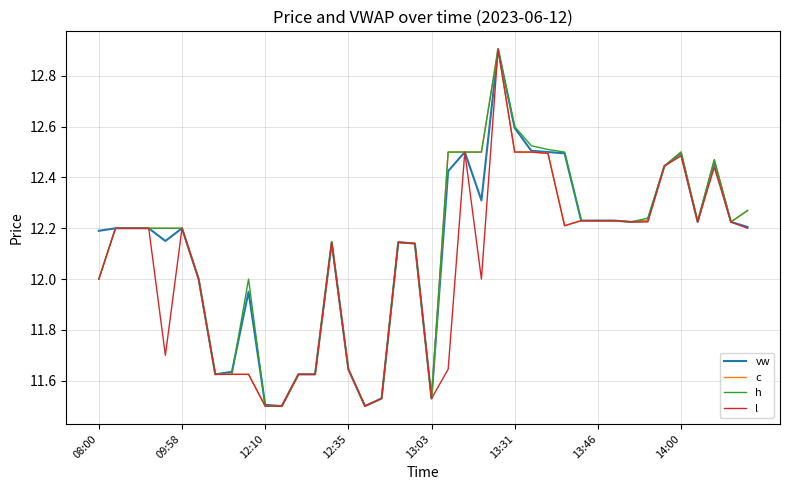

What is the highest value of the h series?

12.9